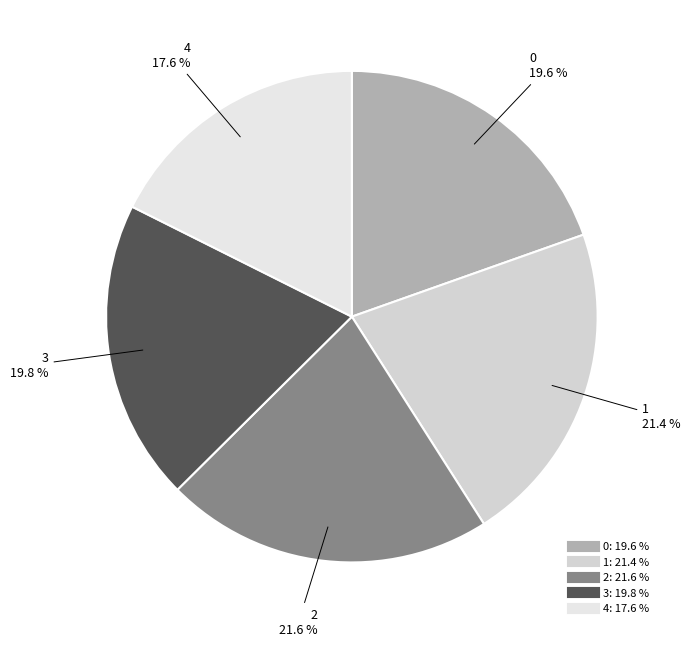

To the nearest percent, what is the difference between the 1 and 0 slice percentages?

2%